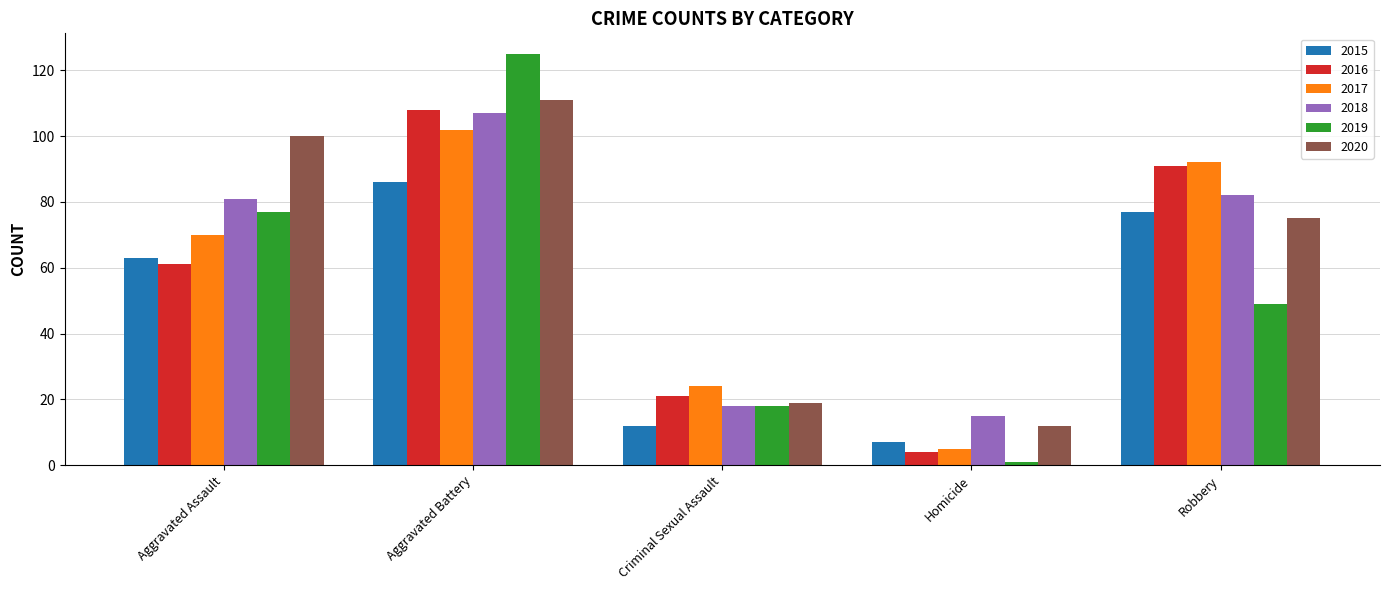

At which label does 2019 first exceed 49?

Aggravated Assault